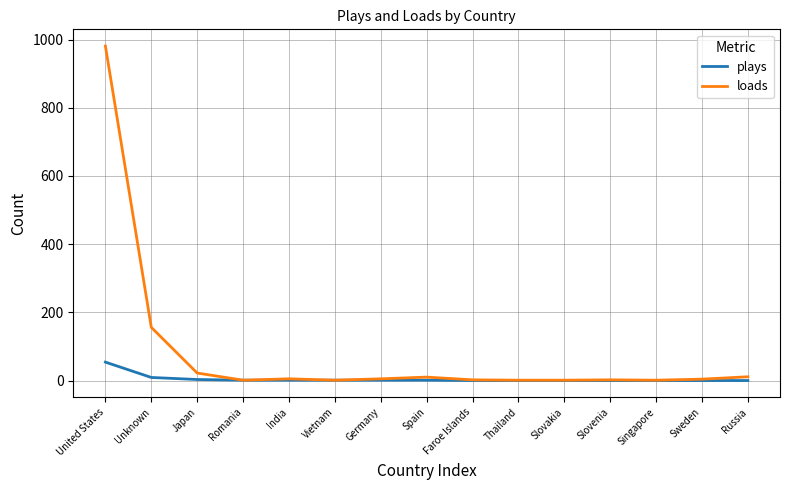

How many distinct data groups are displayed?

2